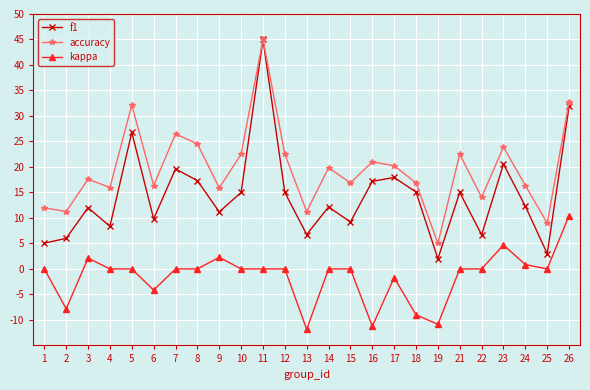

Is it true that accuracy equals 36.4 at 12?

False